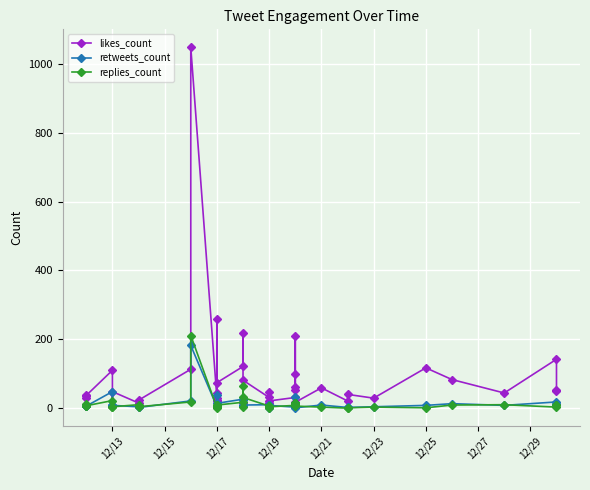

Rank the series by their maximum value, from lowest to highest.

retweets_count, replies_count, likes_count